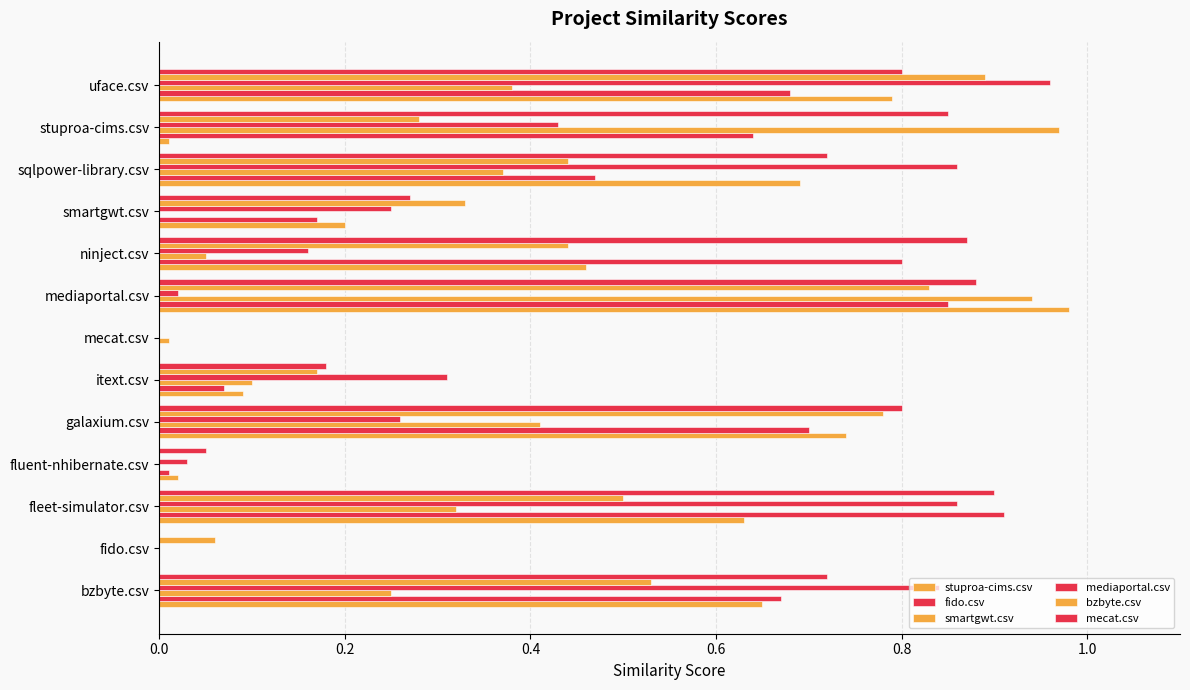

How many categories are shown in the chart?

13